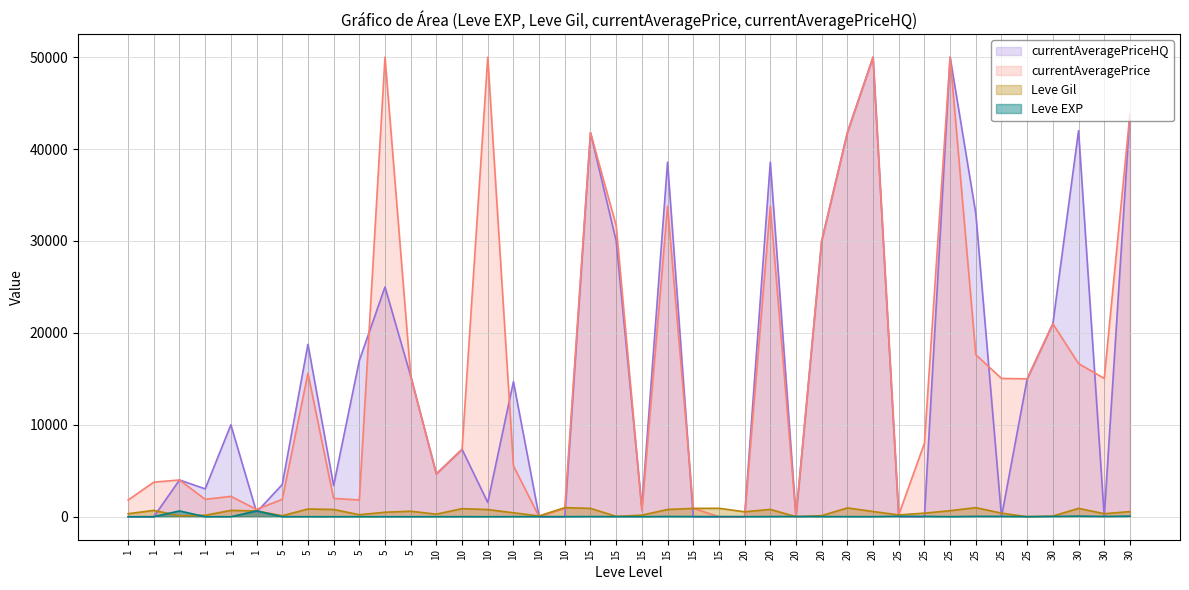

What is the value of the Leve Gil point at the 6th from the left?

330